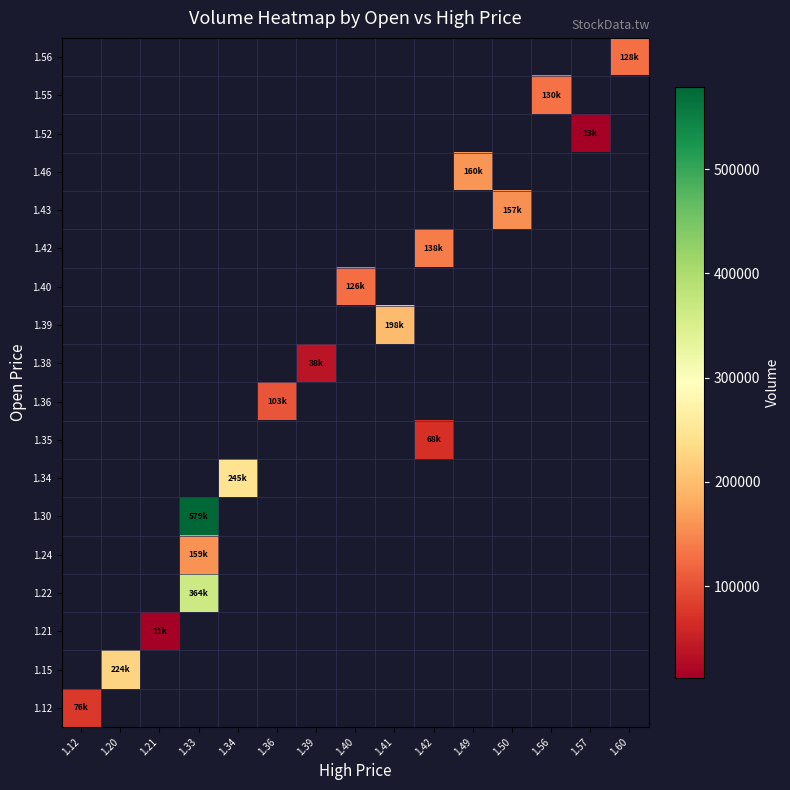

What is the smallest value displayed?

11900.0